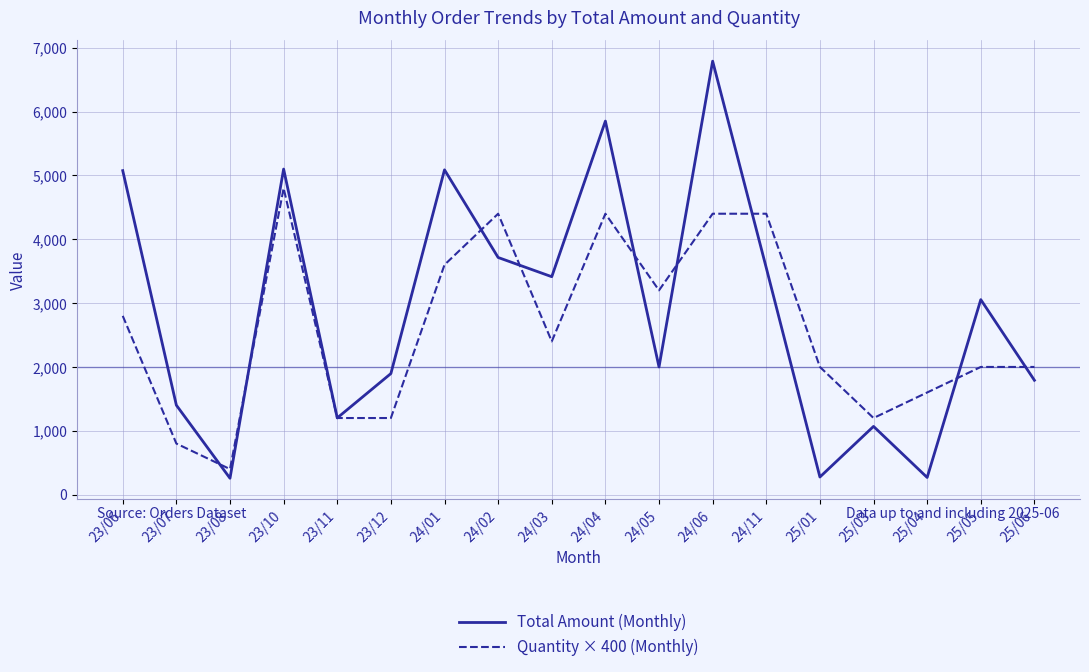

Is it true that Quantity × 400 (Monthly) equals 6113.9 at 24/06?

False